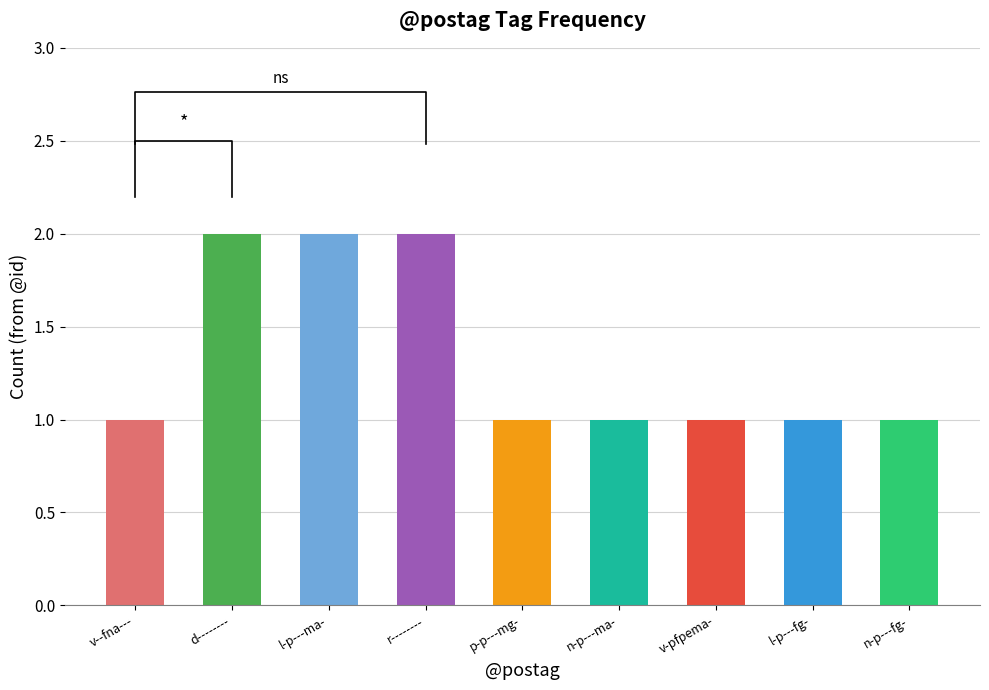

Reading left to right, extract all data points from this chart.

1	2	2	2	1	1	1	1	1